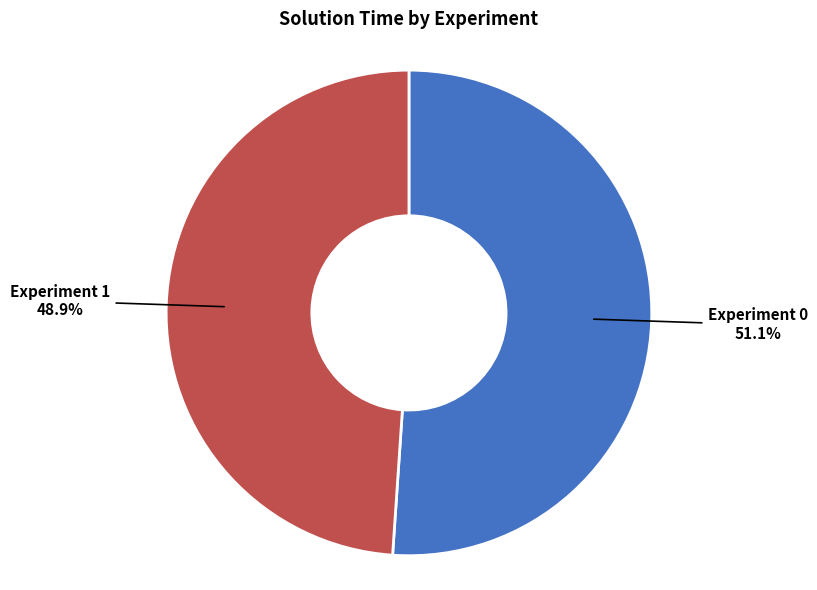

What portion of the pie excludes Experiment 0?

48.9%